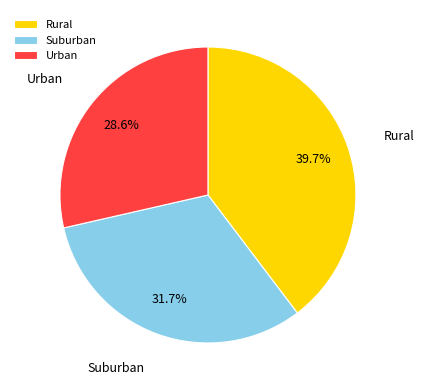

Which slice is the largest?

Rural